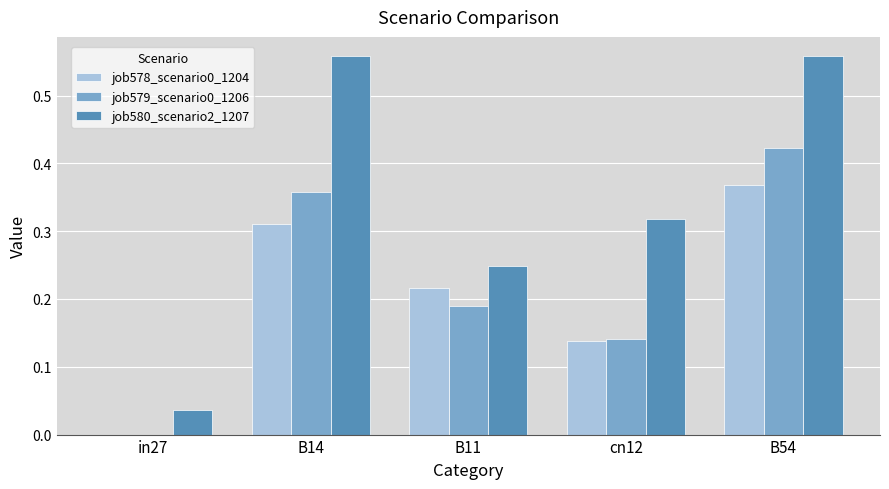

What is the sum of all job578_scenario0_1204 values?

1.0